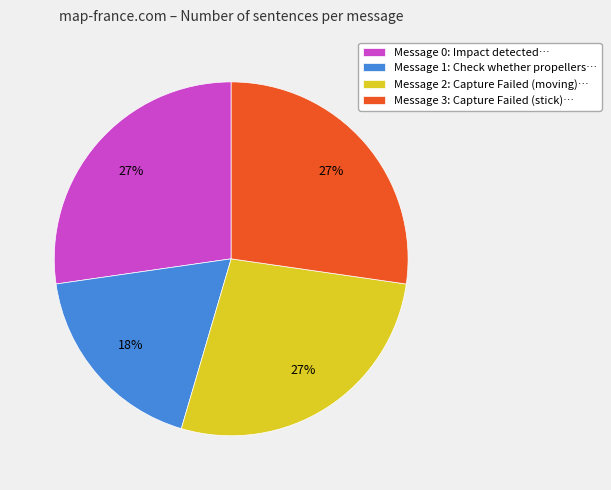

To the nearest percent, what is the difference between the largest and smallest slice percentages?

9%